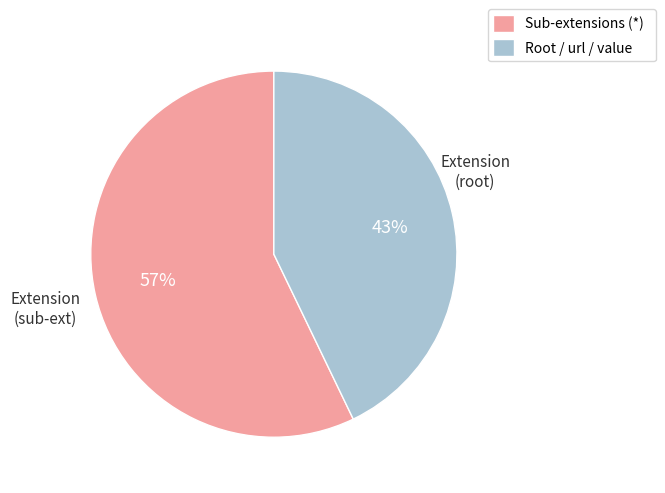

To the nearest percent, what is the difference between the largest and smallest slice percentages?

14%